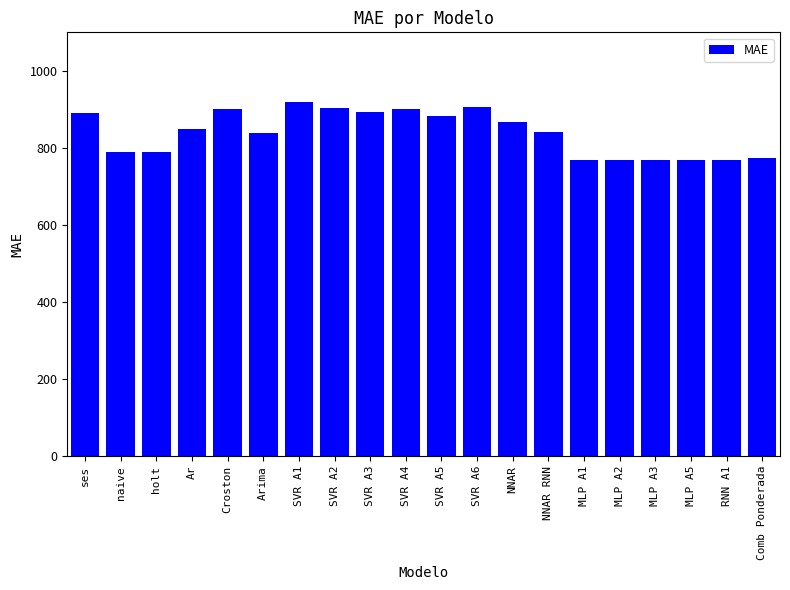

Does the chart contain stacked bars?

No